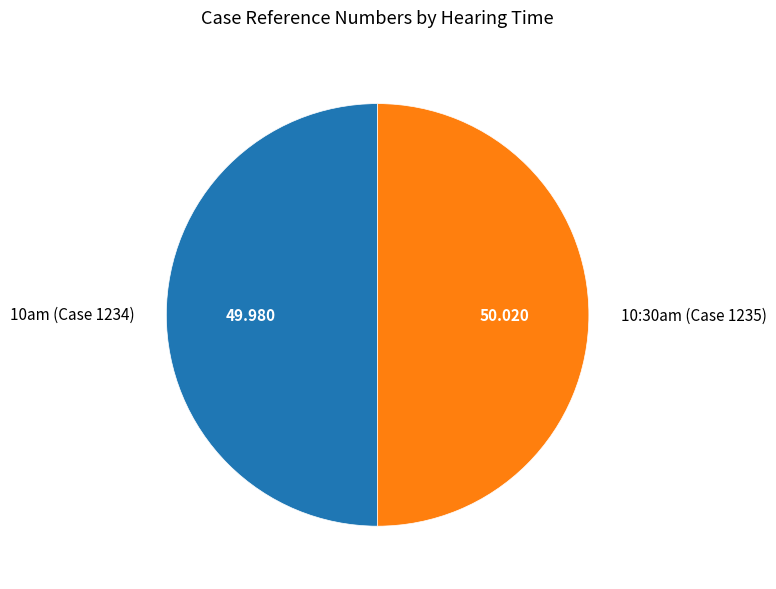

Is it true that 10:30am (Case 1235) is 50% of the pie?

True